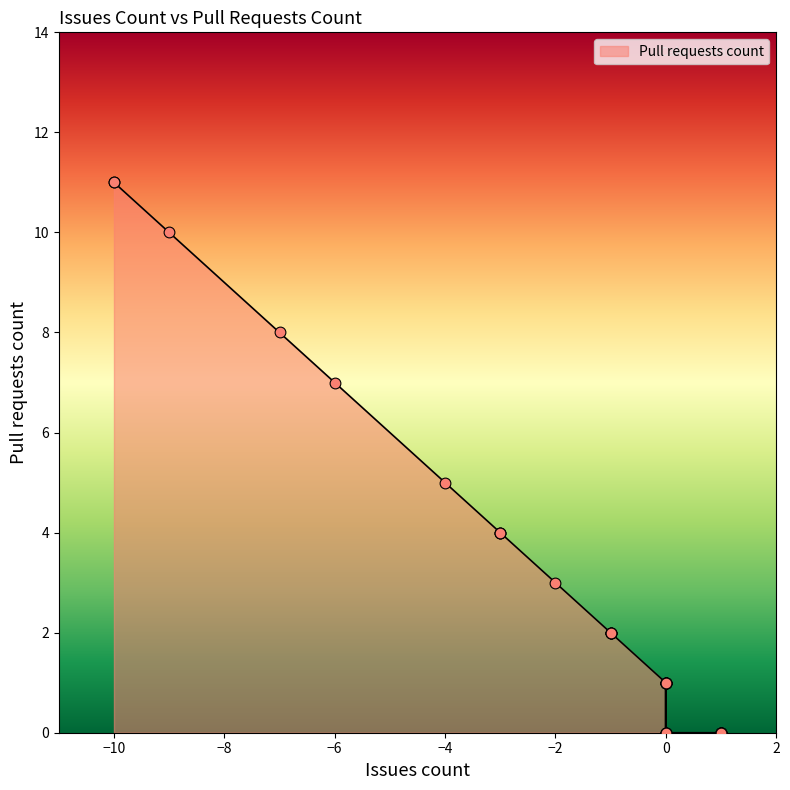

Which has a higher value, 0 or -4?

-4